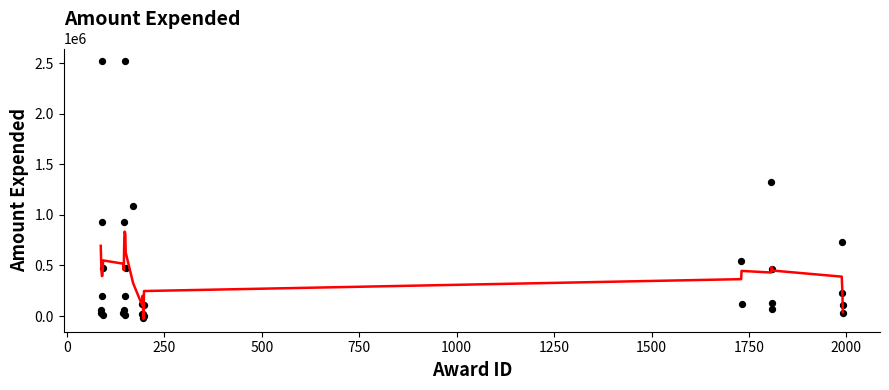

What Y value in the scatter plot is closest to 1248225?

1326052